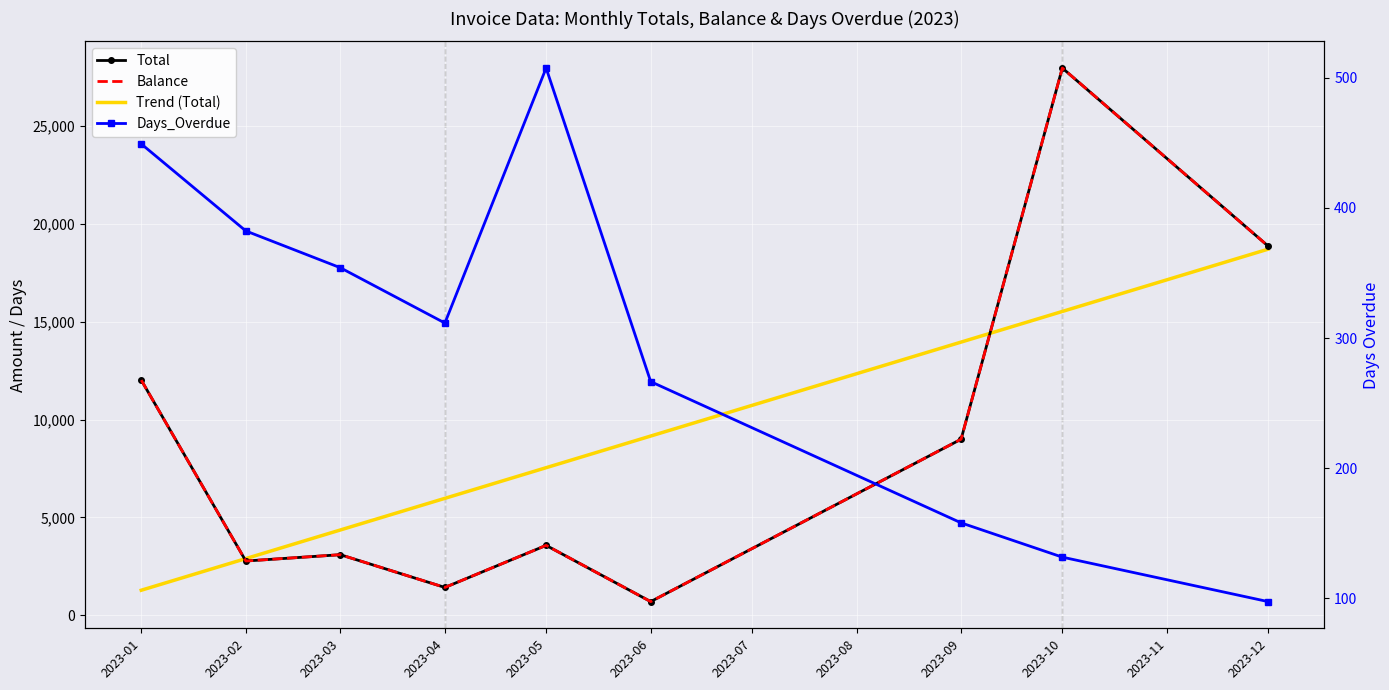

True or false: Balance and Days_Overdue cross at least once.

False